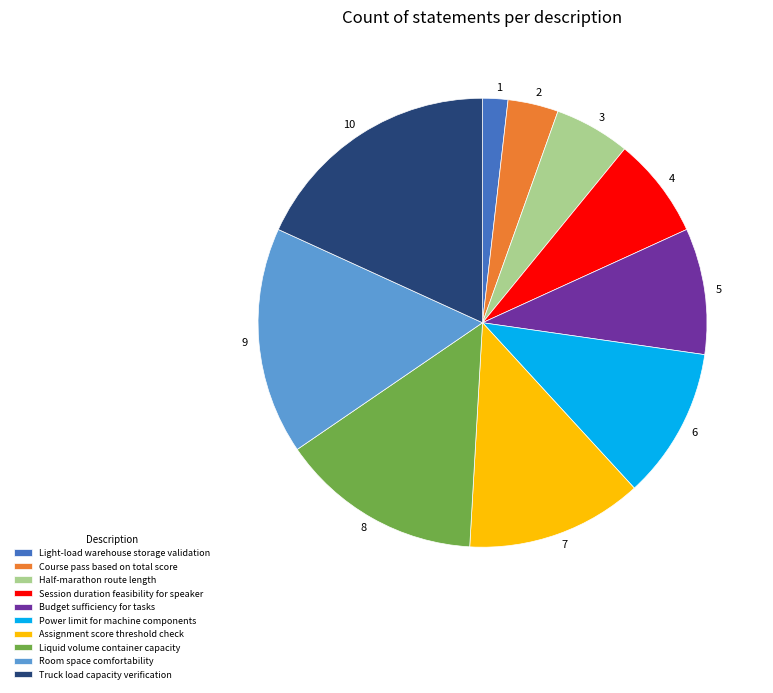

Is there any slice that represents more than half of the pie?

No